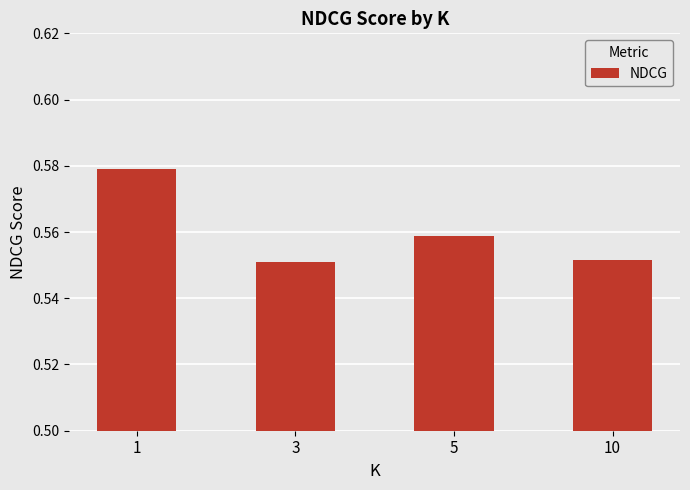

Which has a higher value, 1 or 5?

1